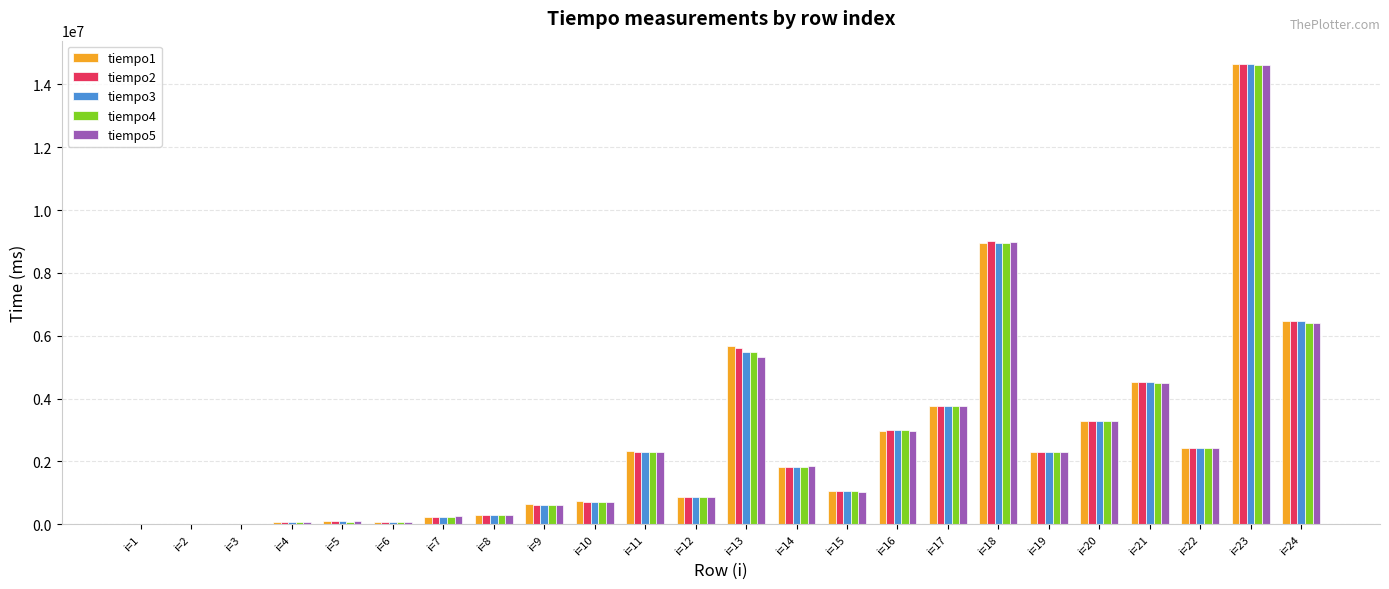

Is it true that tiempo2 equals 6455058 at i=24?

True